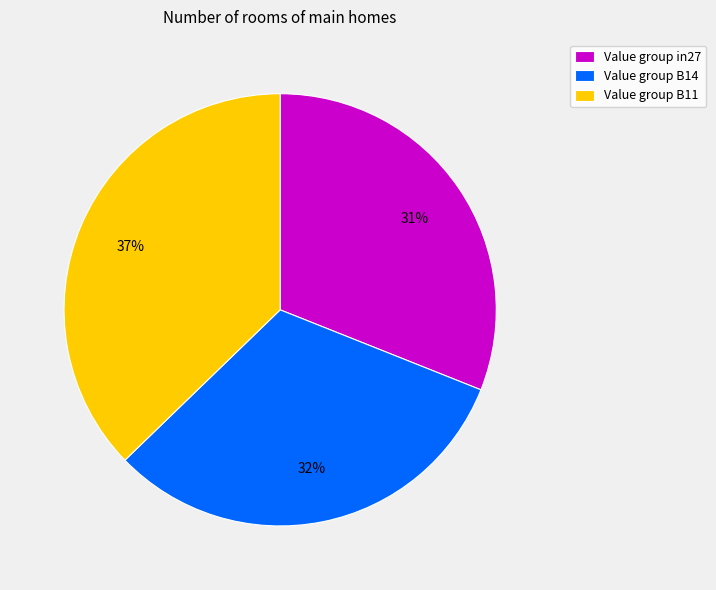

What percentage is the Value group in27 slice, to the nearest percent?

31%